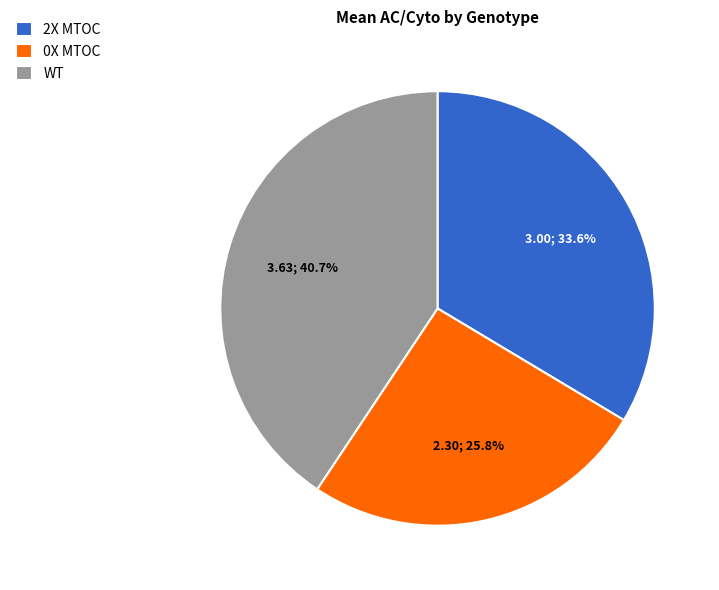

Is there a majority slice in this chart?

No